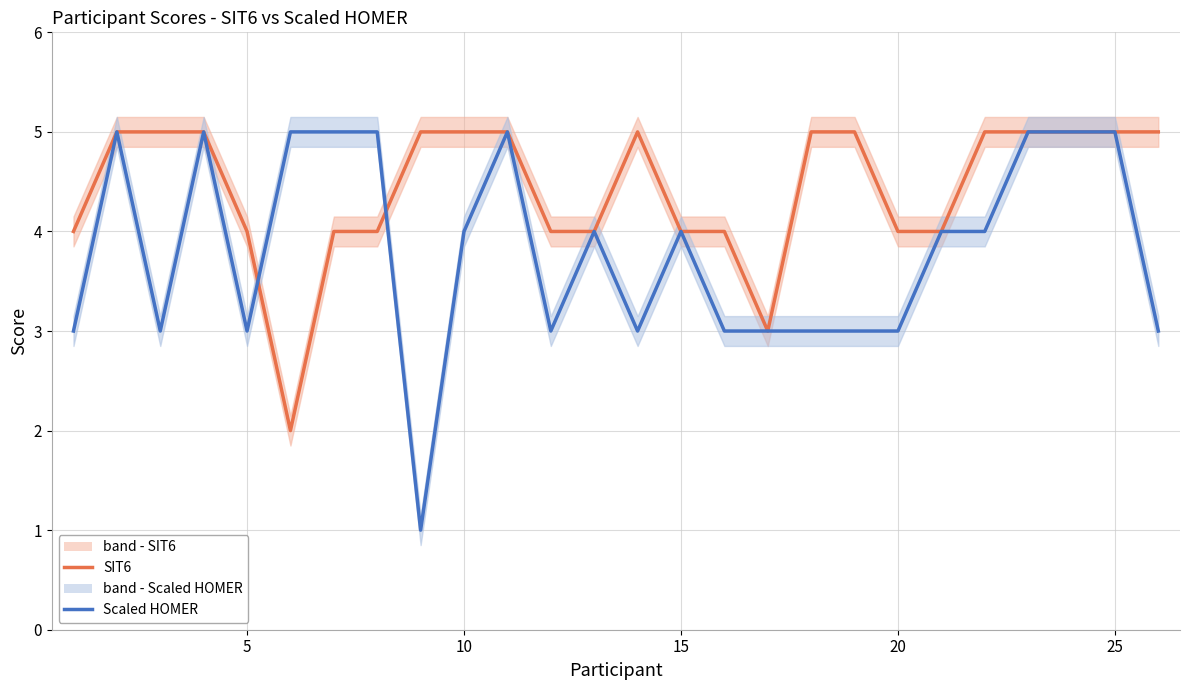

What is the average value of the SIT6 series?

4